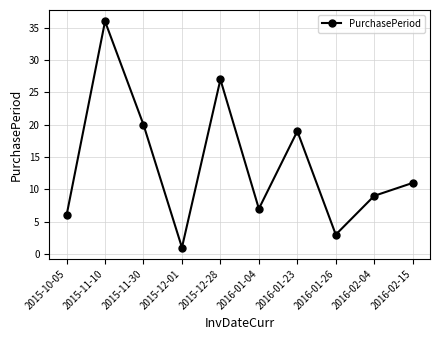

Is it true that the value at 2015-10-05 is 6?

True